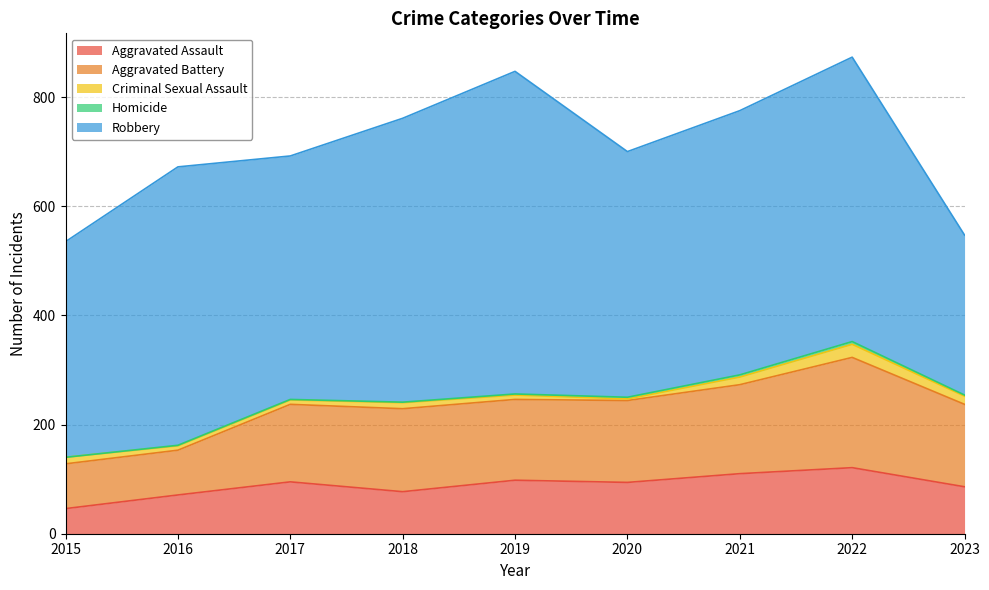

True or false: Aggravated Assault and Robbery cross at least once.

False